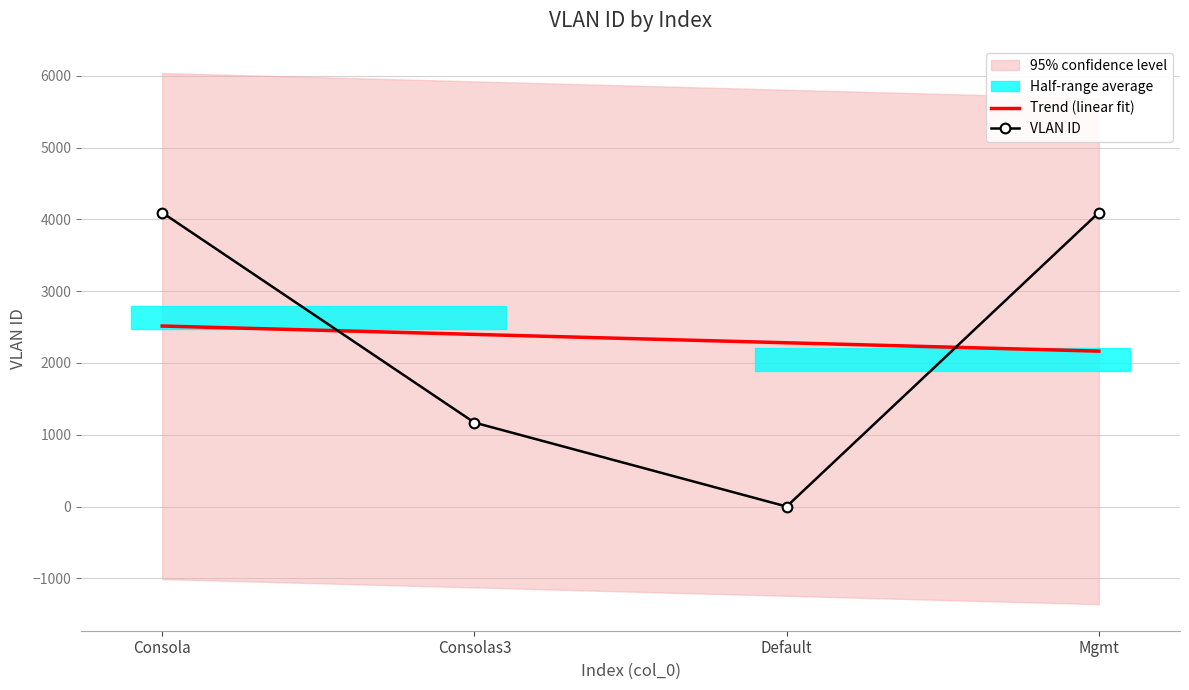

At which label does Trend (linear fit) first exceed 2398?

Consola